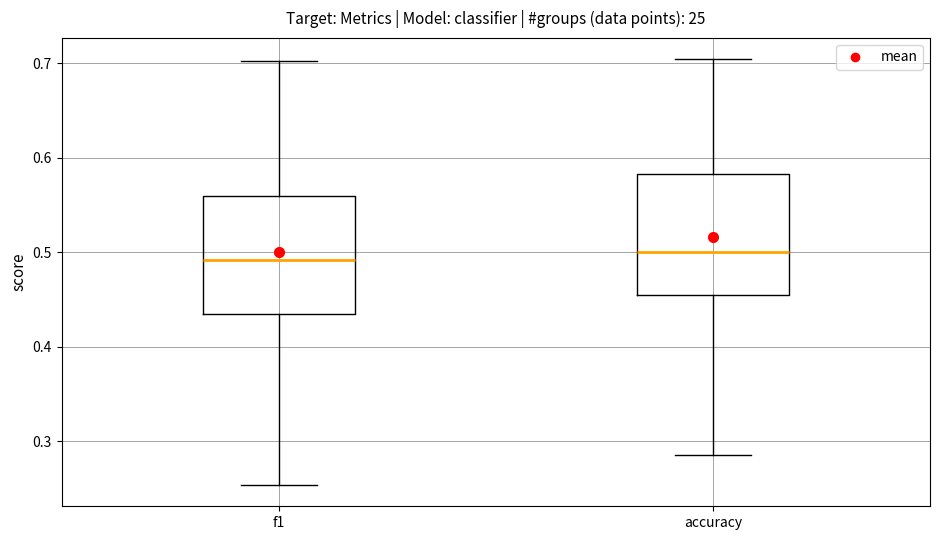

Where does the upper whisker of the box for accuracy end on the y-axis? The values are not printed on the chart, so give them approximately, as read against the axis.

0.70